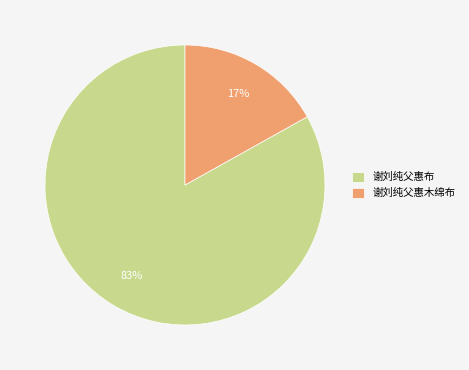

The 谢刘纯父惠木绵布 slice represents 17% of the pie. True or false?

True